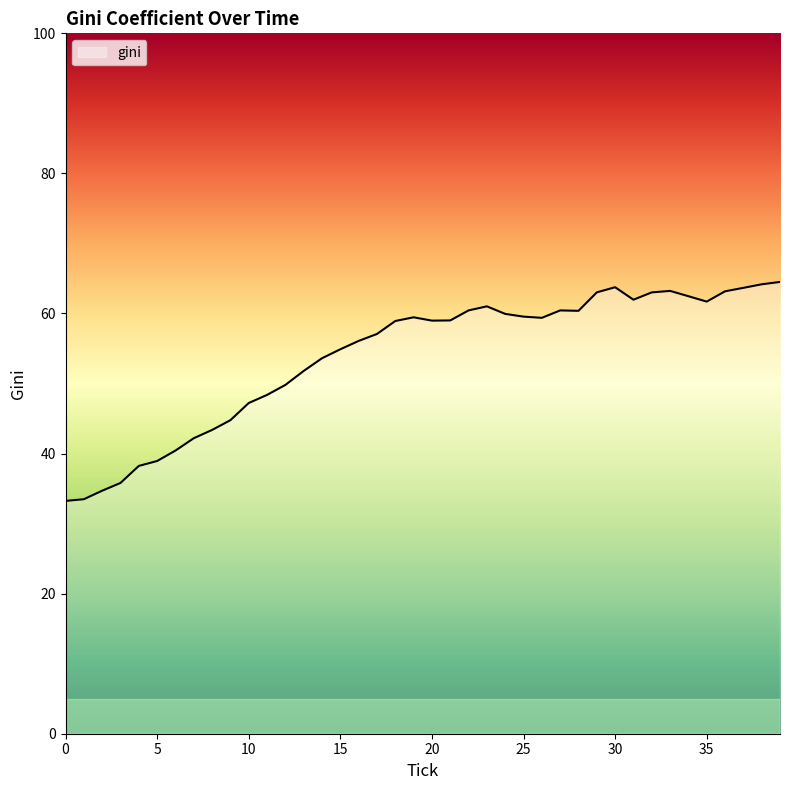

What is the difference between the maximum and minimum values?

31.3